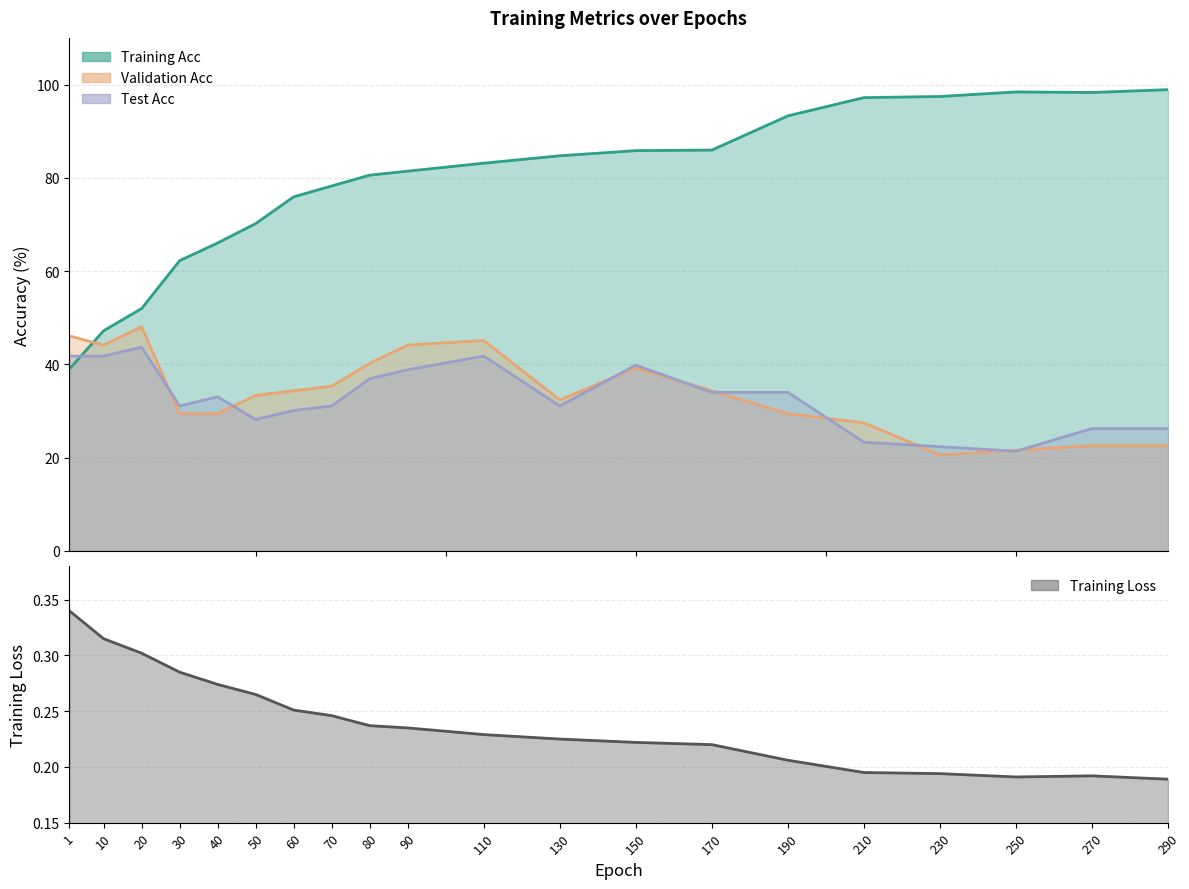

How many data points in Validation Acc are less than 34?

10